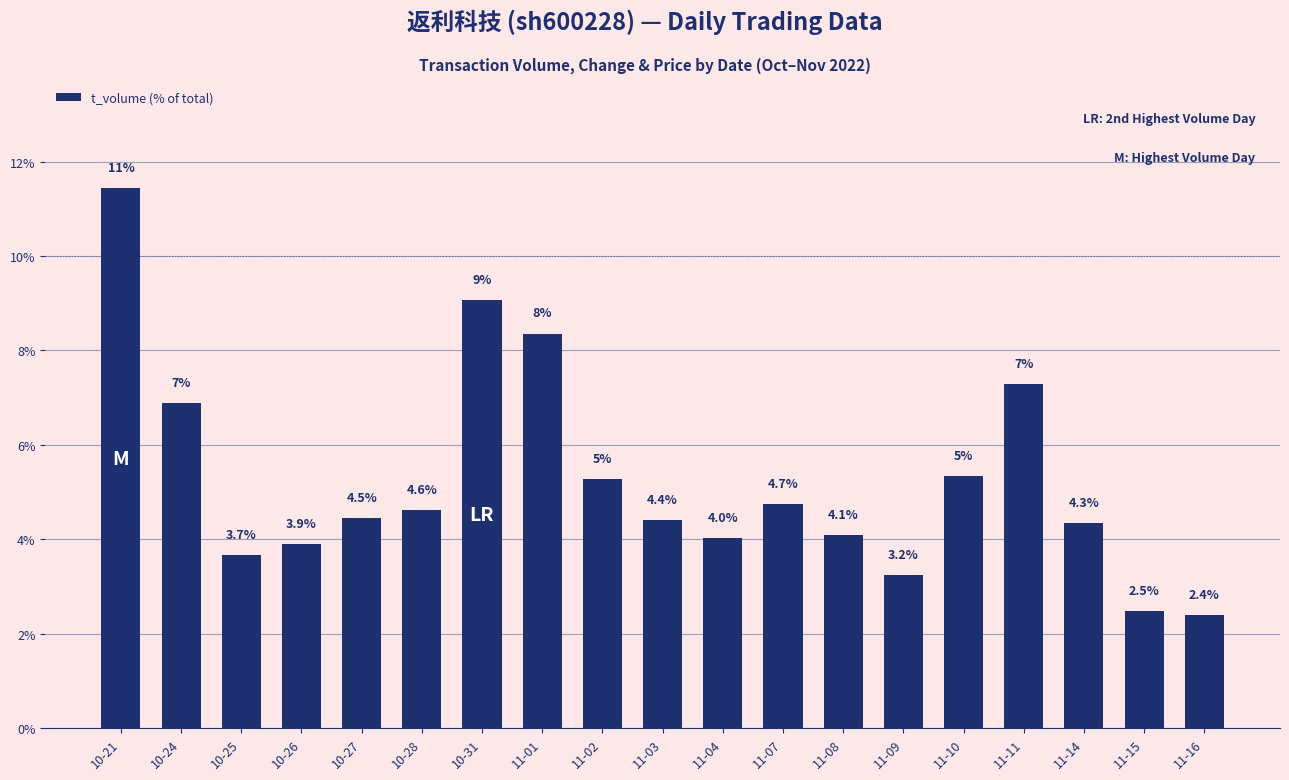

Which has a higher value, 11-04 or 11-08?

11-08